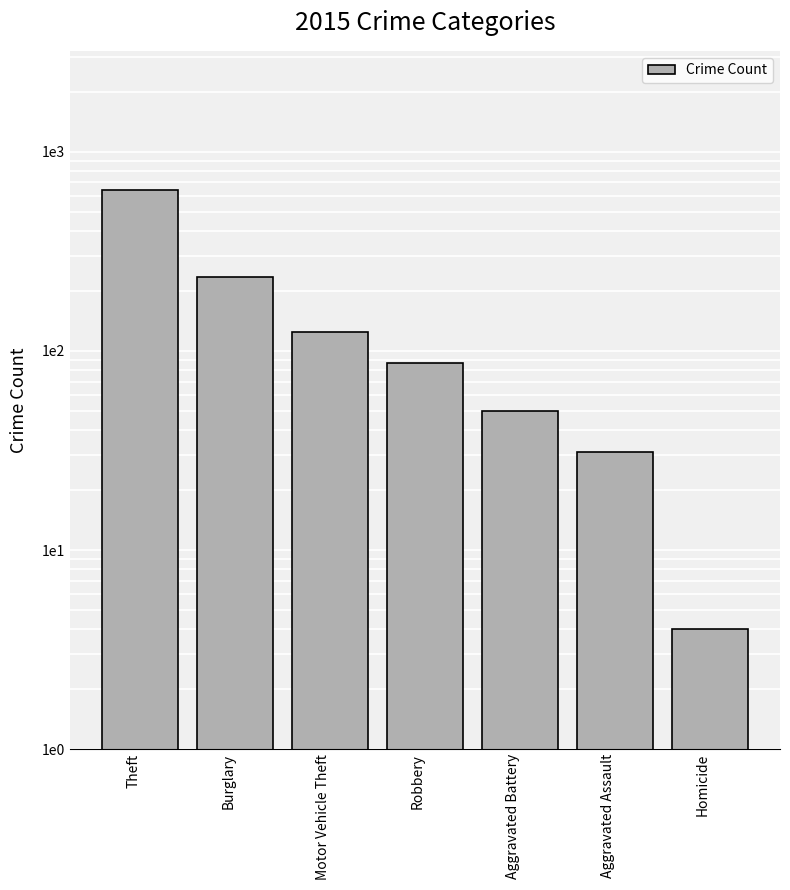

Approximately how many times larger is the value at Robbery compared to Aggravated Assault?

2.8